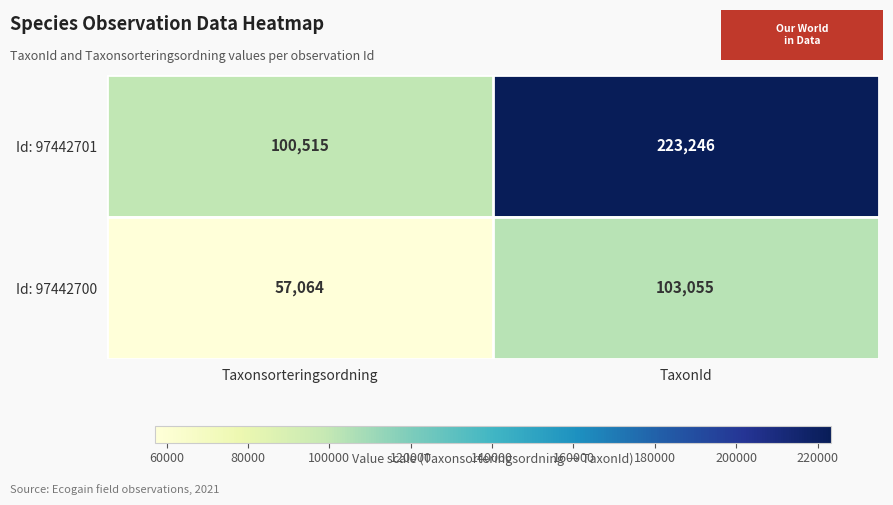

Which series changed the most between Taxonsorteringsordning and TaxonId?

Id: 97442701